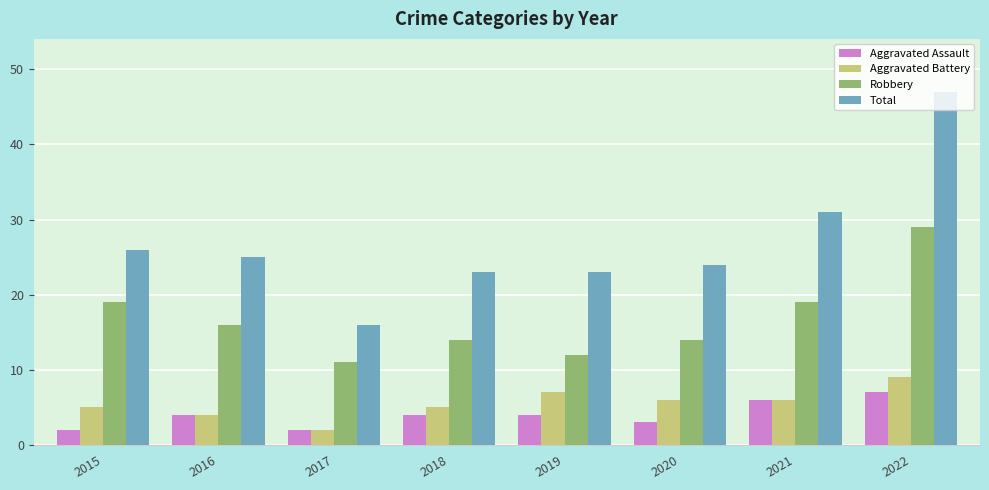

What are all the series names shown in the legend?

Aggravated Assault, Aggravated Battery, Robbery, Total